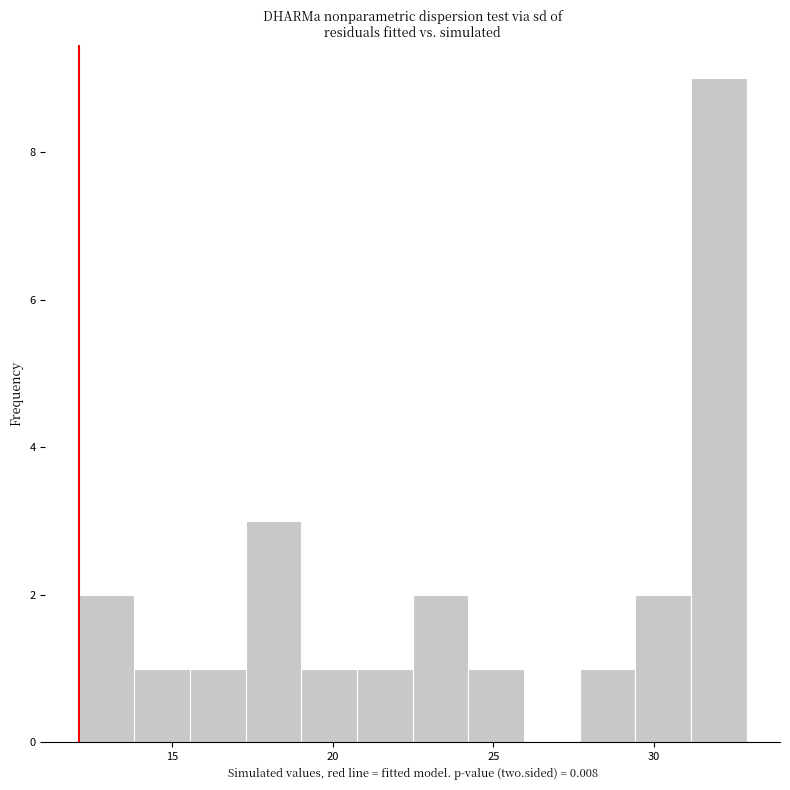

Read against the x-axis, roughly where is the centre of the tallest bar?

32.0